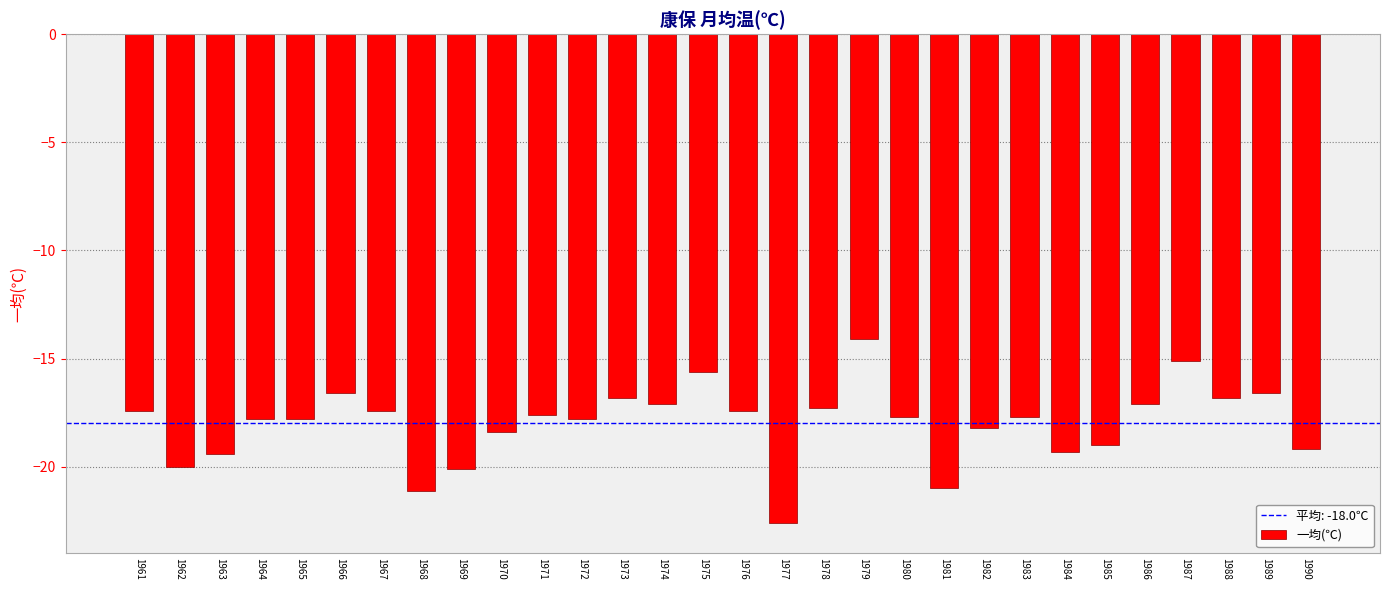

Which label corresponds to the smallest value in the chart?

1977